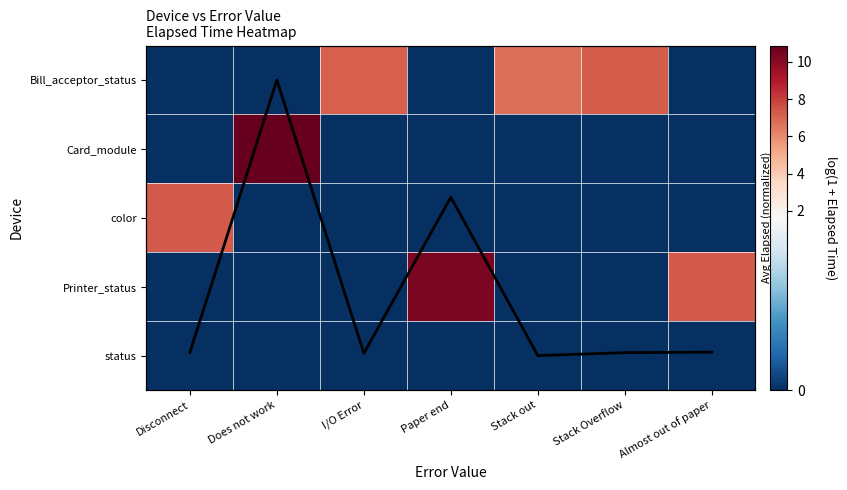

Where is Avg Elapsed (norm) nearest to the value 1?

Almost out of paper